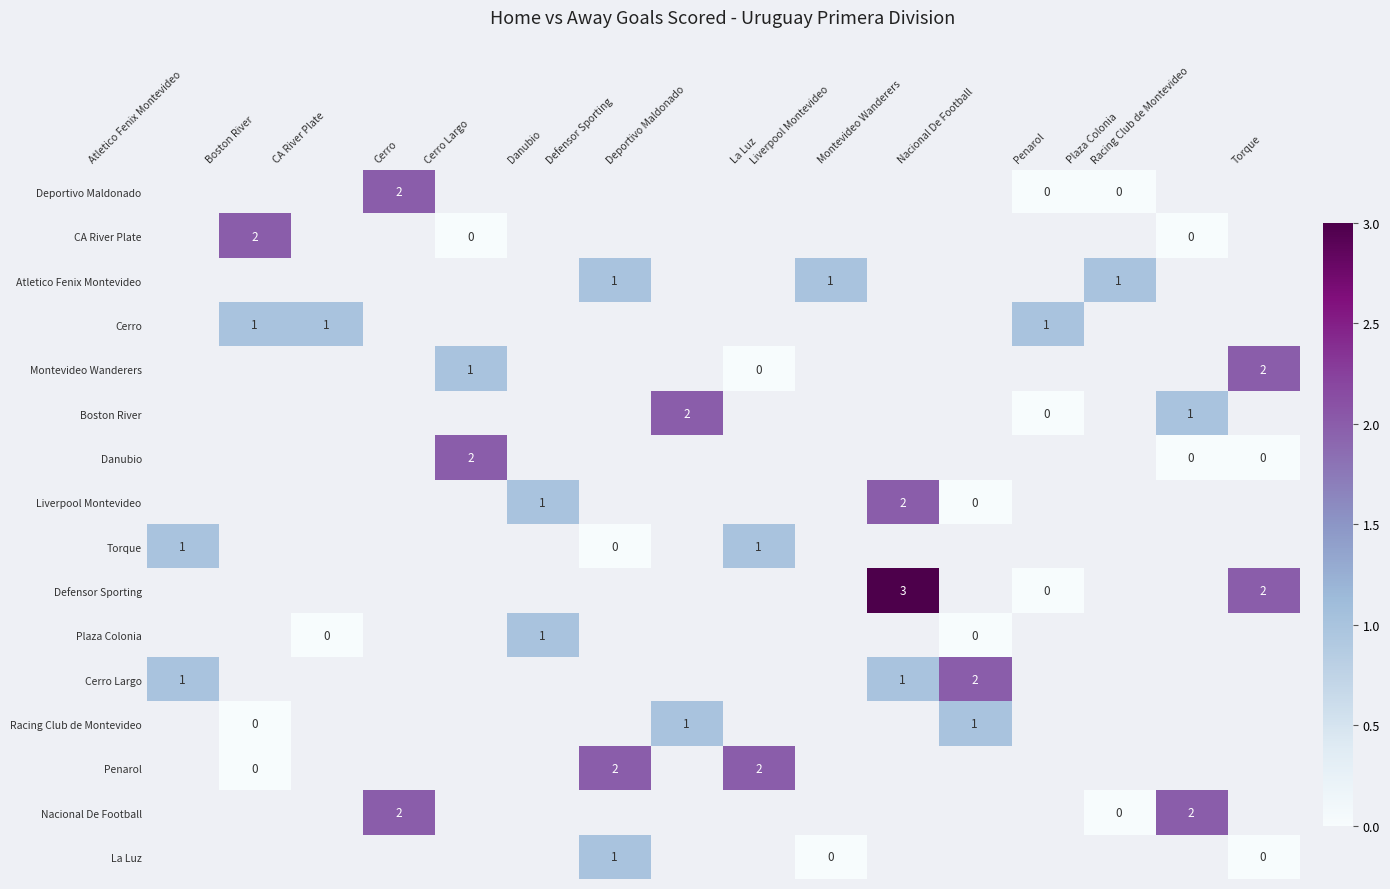

Is it true that Defensor Sporting equals 1 at Torque?

False